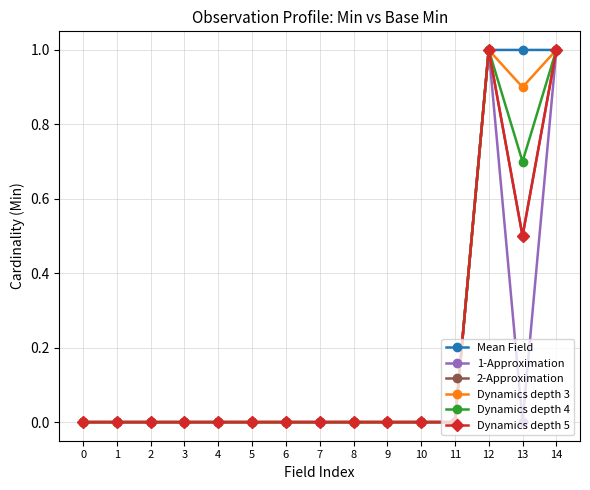

Reading left to right, what are all the values shown in this chart?

Mean Field: 0.0	0.0	0.0	0.0	0.0	0.0	0.0	0.0	0.0	0.0	0.0	0.0	1.0	1.0	1.0
1-Approximation: 0.0	0.0	0.0	0.0	0.0	0.0	0.0	0.0	0.0	0.0	0.0	0.0	1.0	0.0	1.0
2-Approximation: 0.0	0.0	0.0	0.0	0.0	0.0	0.0	0.0	0.0	0.0	0.0	0.0	1.0	0.5	1.0
Dynamics depth 3: 0.0	0.0	0.0	0.0	0.0	0.0	0.0	0.0	0.0	0.0	0.0	0.0	1.0	0.9	1.0
Dynamics depth 4: 0.0	0.0	0.0	0.0	0.0	0.0	0.0	0.0	0.0	0.0	0.0	0.0	1.0	0.7	1.0
Dynamics depth 5: 0.0	0.0	0.0	0.0	0.0	0.0	0.0	0.0	0.0	0.0	0.0	0.0	1.0	0.5	1.0